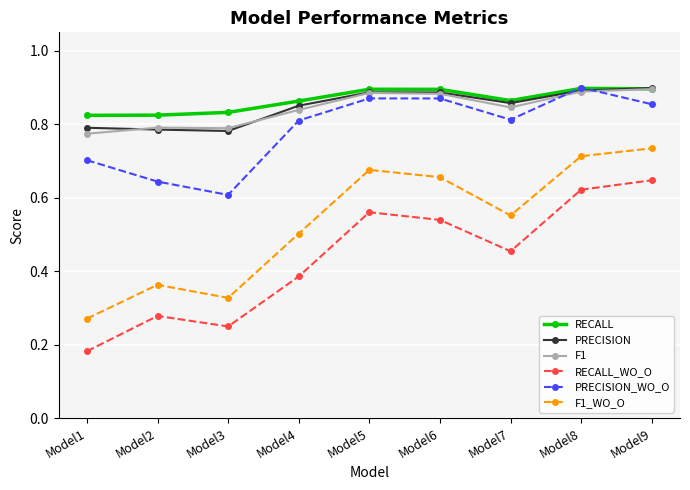

True or false: RECALL_WO_O and PRECISION cross at least once.

False